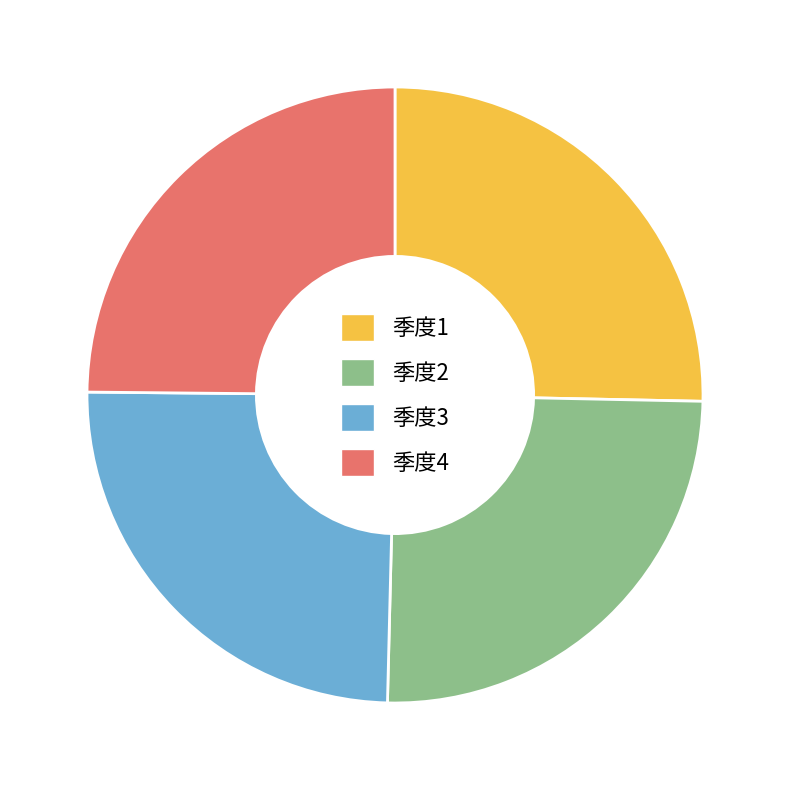

Combined, do 季度2 and 季度3 account for over 50%?

No